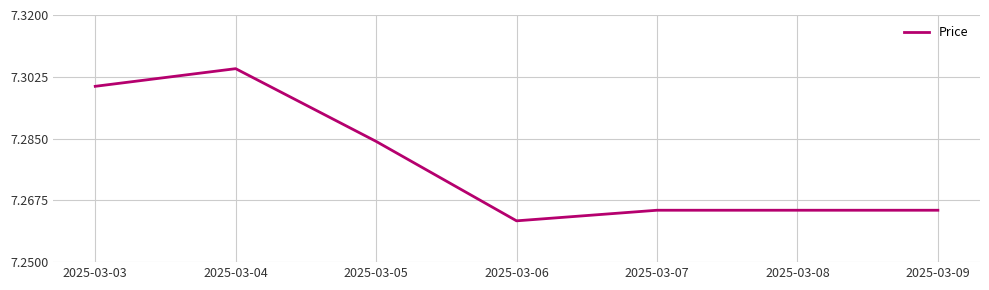

Where is the first local maximum?

2025-03-04